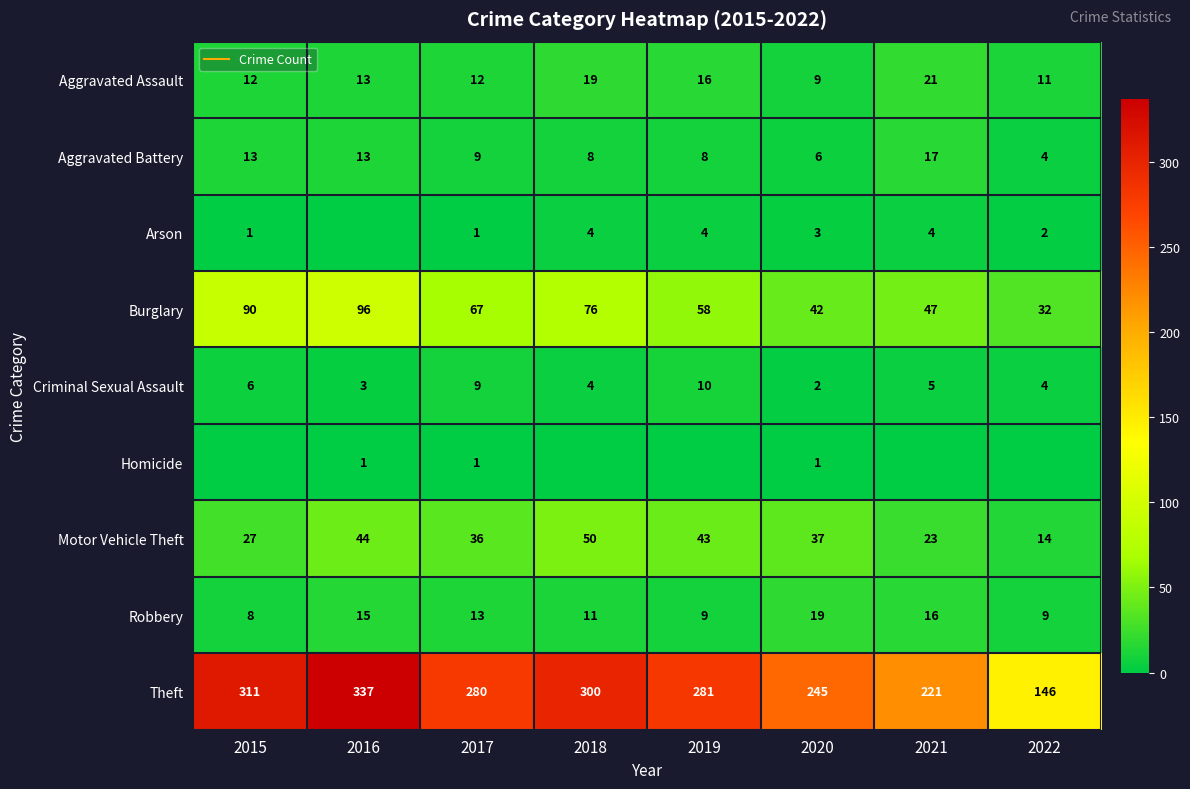

Rank the series at 2021 from highest to lowest value.

Theft, Burglary, Motor Vehicle Theft, Aggravated Assault, Aggravated Battery, Robbery, Criminal Sexual Assault, Arson, Homicide